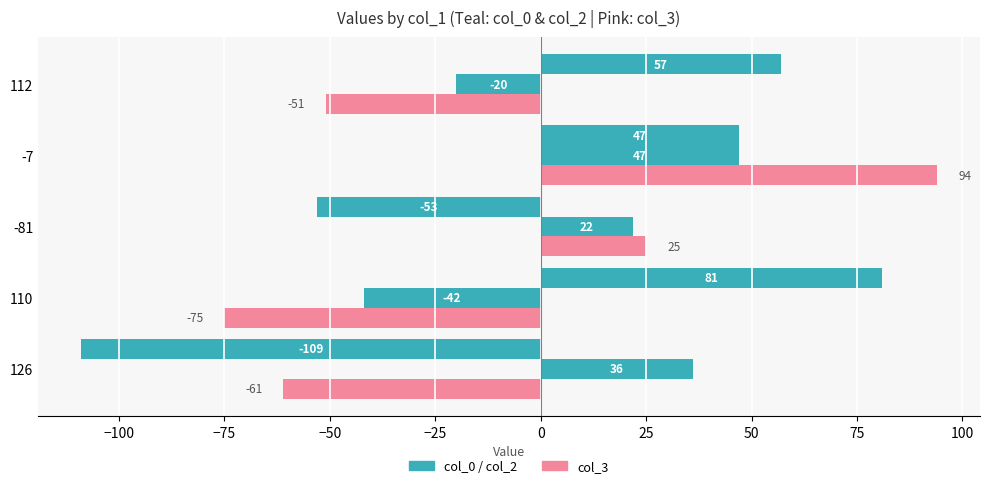

How many series are shown in this chart?

3